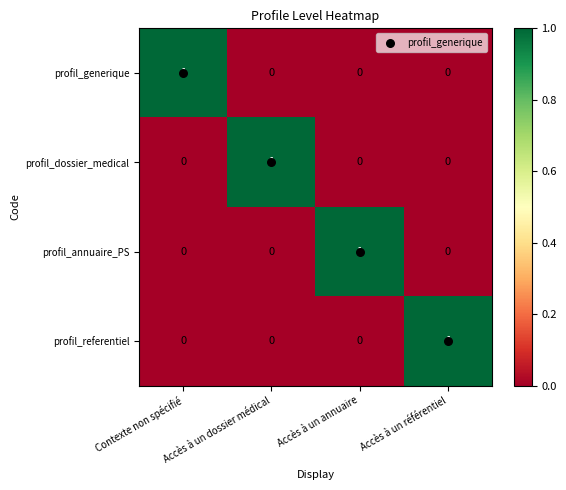

Is the value of profil_annuaire_PS at Accès à un annuaire greater than the value of profil_dossier_medical at Contexte non spécifié?

Yes